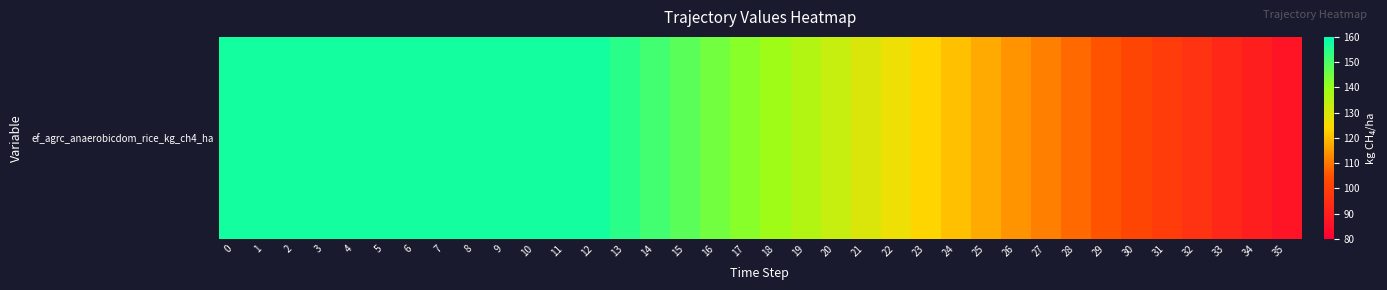

Reading right to left, what are all the values shown in this chart?

35=86.6	34=89.7	33=92.8	32=95.9	31=98.9	30=102.0	29=105.1	28=108.2	27=111.3	26=114.3	25=117.4	24=120.5	23=123.6	22=126.7	21=129.7	20=132.8	19=135.9	18=139.0	17=142.1	16=145.2	15=148.2	14=151.3	13=154.4	12=157.5	11=157.5	10=157.5	9=157.5	8=157.5	7=157.5	6=157.5	5=157.5	4=157.5	3=157.5	2=157.5	1=157.5	0=157.5